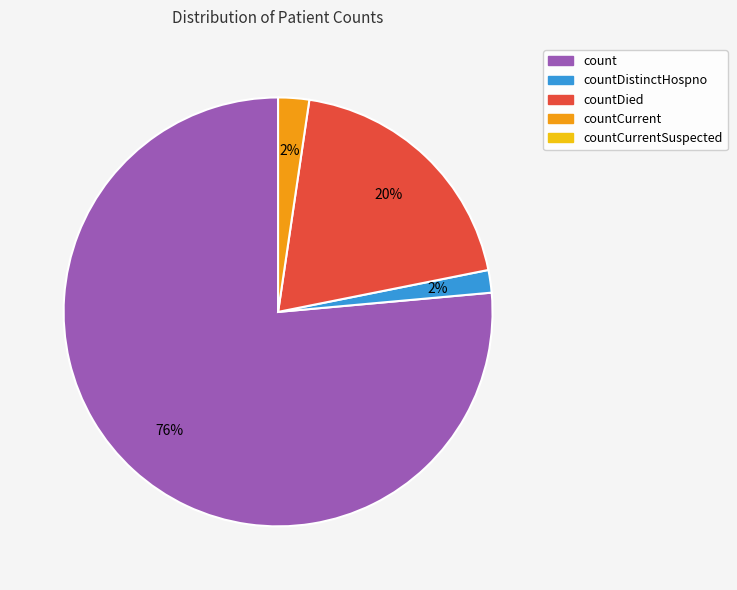

To the nearest percent, what is the average slice percentage?

25%